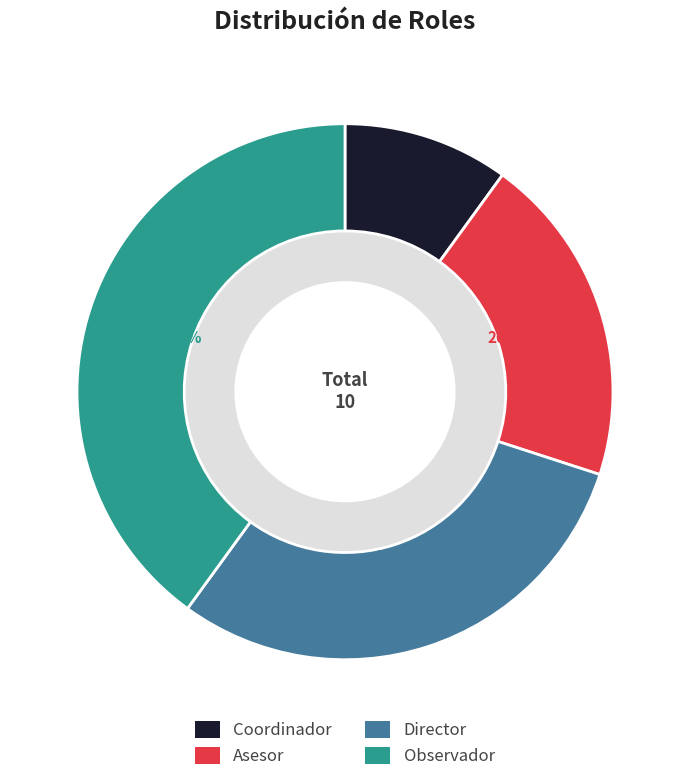

Between Observador and Director, which is larger?

Observador